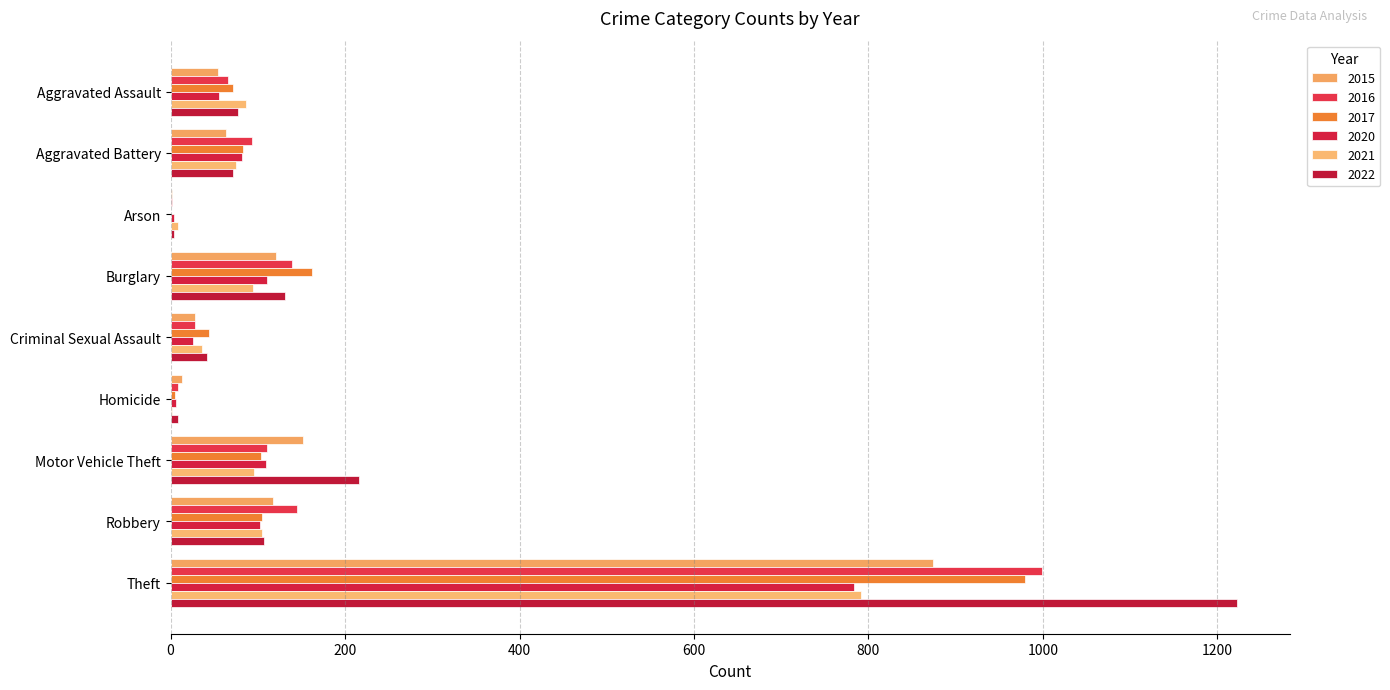

Rank the series at Robbery from highest to lowest value.

2016, 2015, 2022, 2017, 2021, 2020